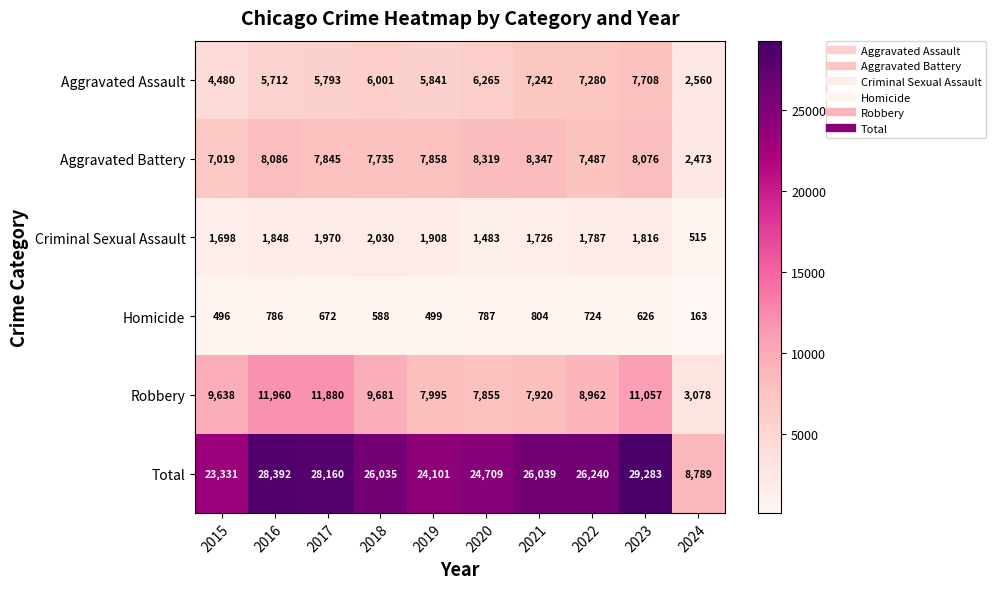

Is it true that Aggravated Battery equals 7845 at 2017?

True